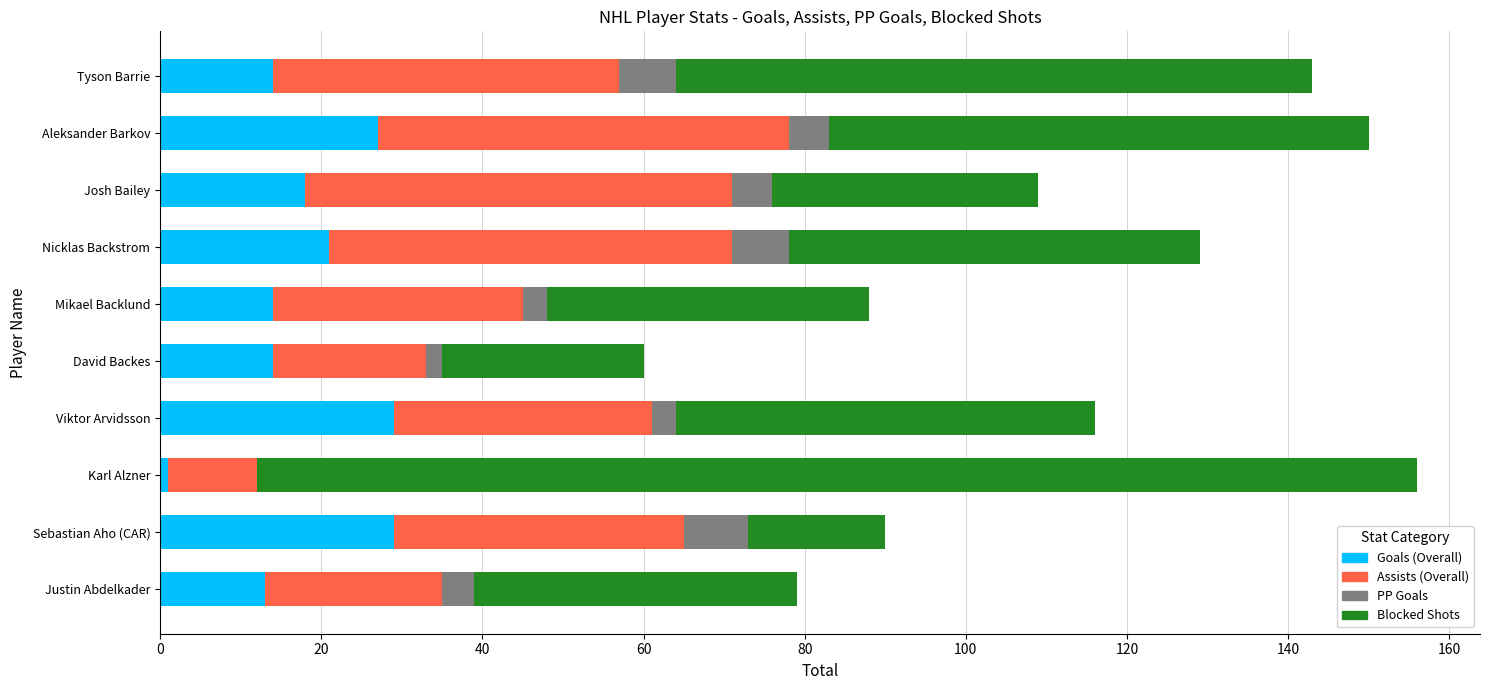

True or false: Goals (Overall) has a value of 19 at Viktor Arvidsson.

False